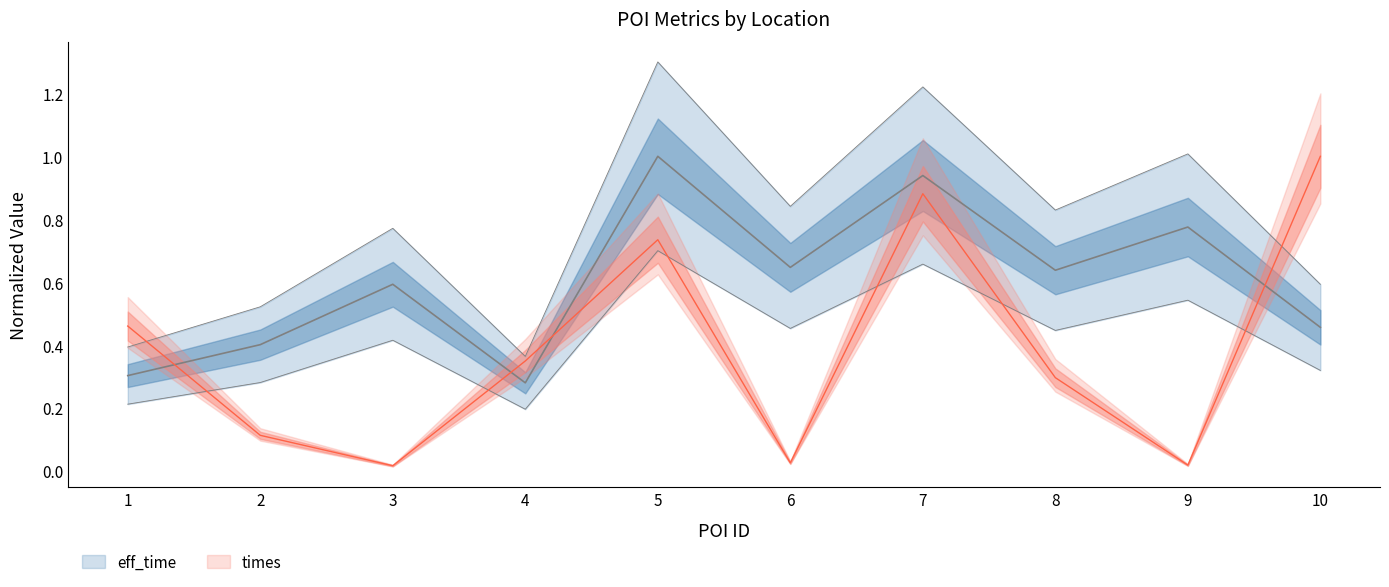

Does the chart display data point markers on the line(s)?

No